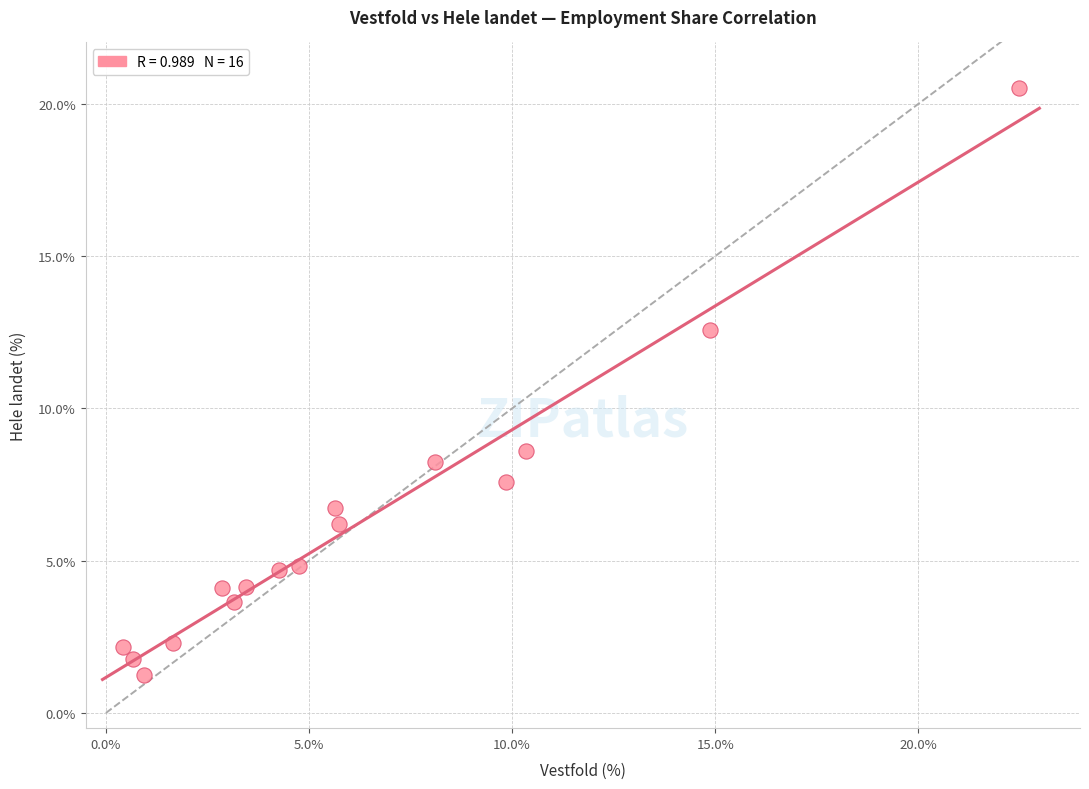

What is the range of X values (max minus min)?

22.1